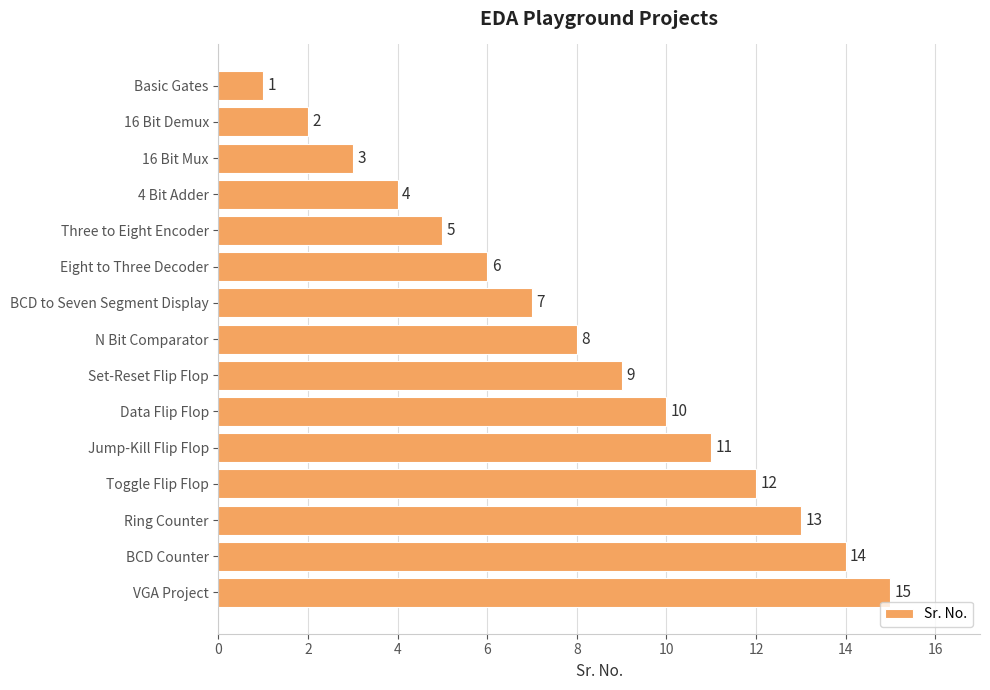

What is the difference between the maximum and second lowest values?

13